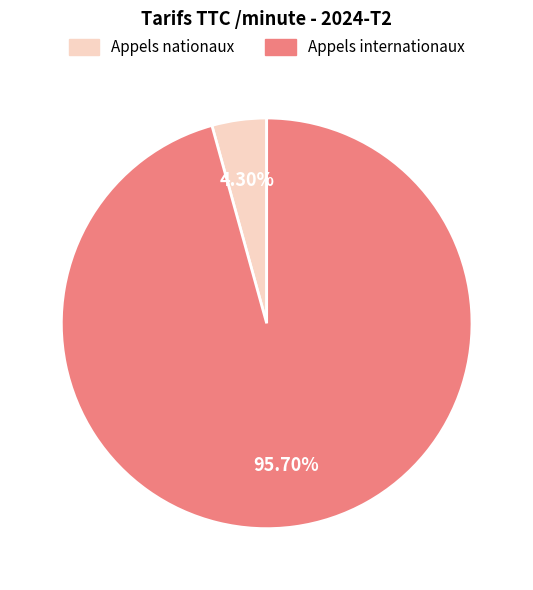

Which slice is the largest?

Appels internationaux